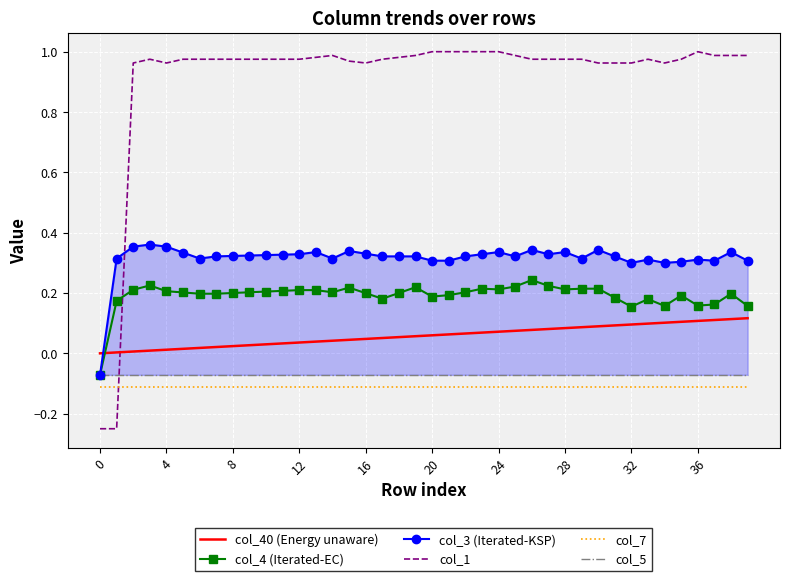

The col_7 series shows -0.0 at 29. True or false?

False